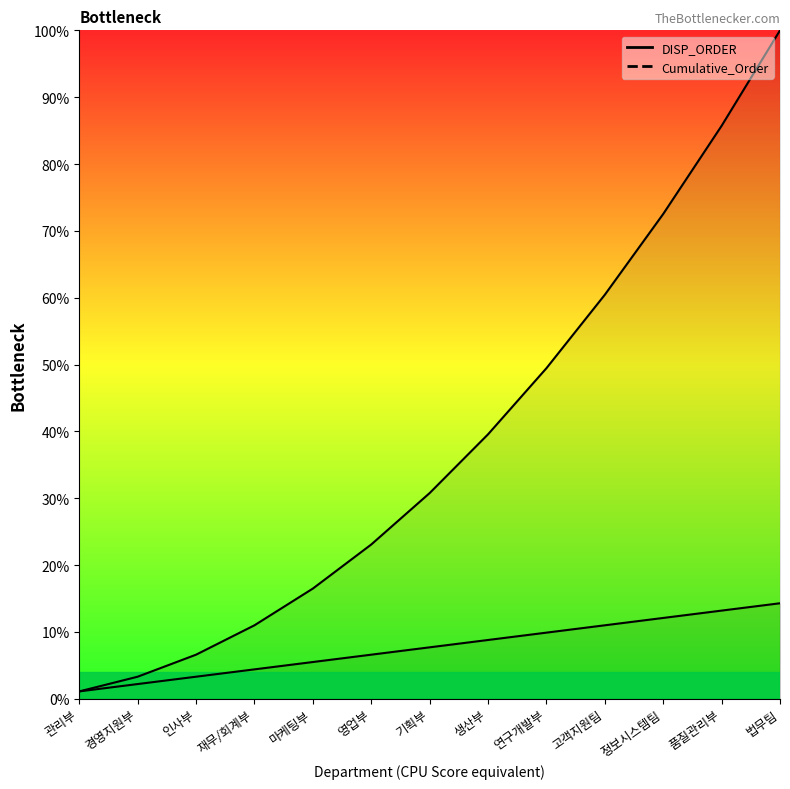

Reading left to right, extract all data points from this chart.

DISP_ORDER: 1.1	2.2	3.3	4.4	5.5	6.6	7.7	8.8	9.9	11.0	12.1	13.2	14.3
Cumulative_Order: 1.1	3.3	6.6	11.0	16.5	23.1	30.8	39.6	49.5	60.4	72.5	85.7	100.0